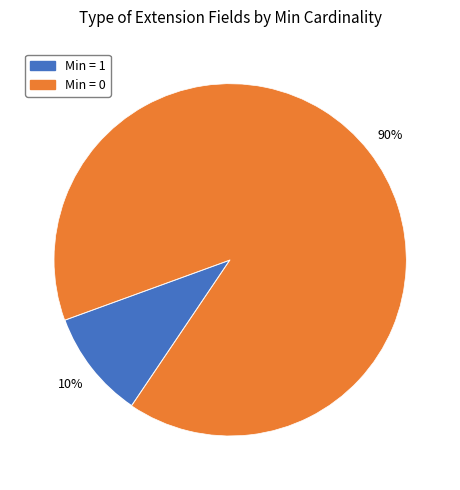

Does any single category account for the majority?

Yes